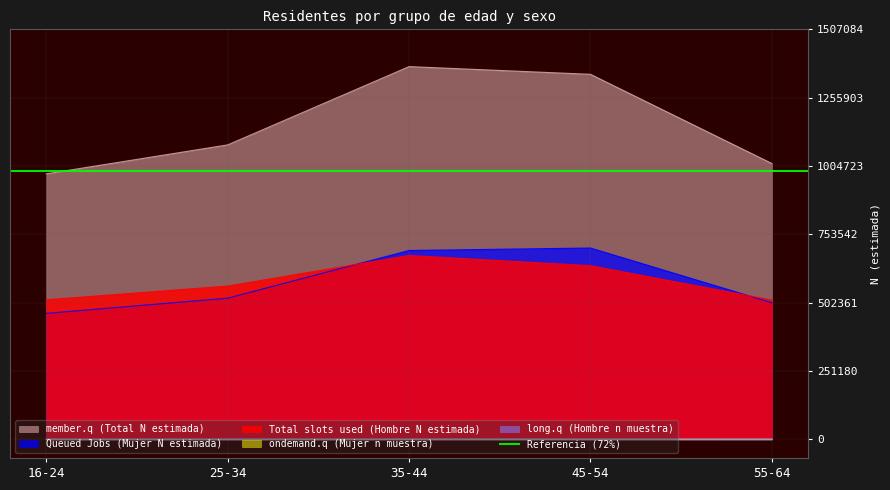

What is the maximum value for Total slots used (Hombre N estimada)?

675868